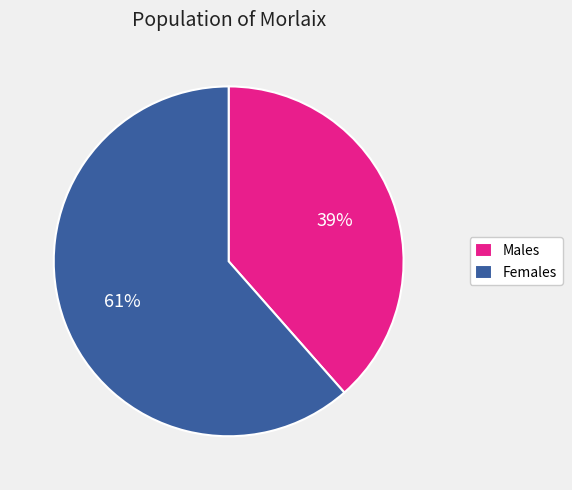

Between Females and Males, which is larger?

Females